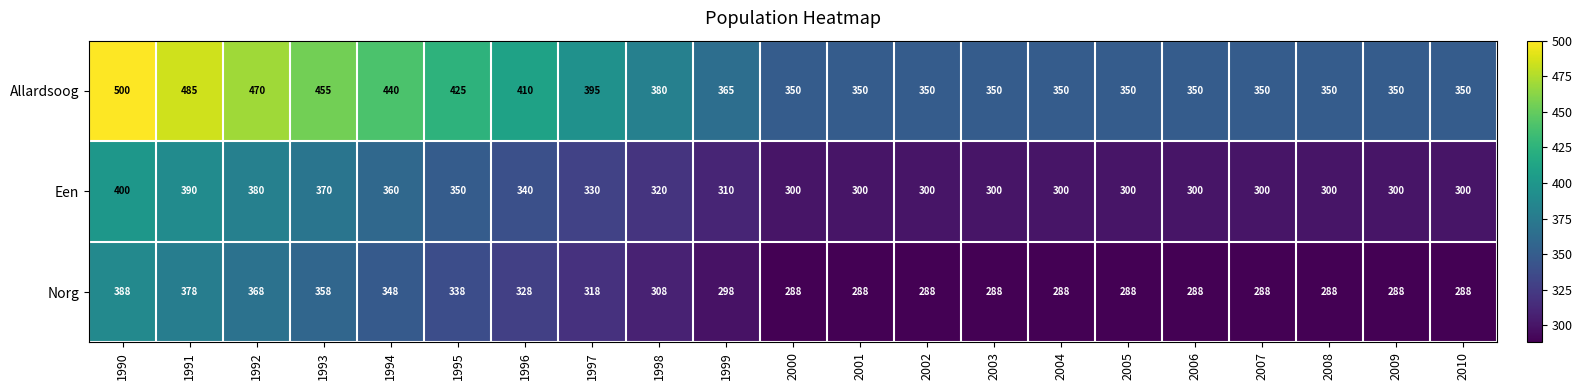

The value of Een at 2005 is 300. True or false?

True